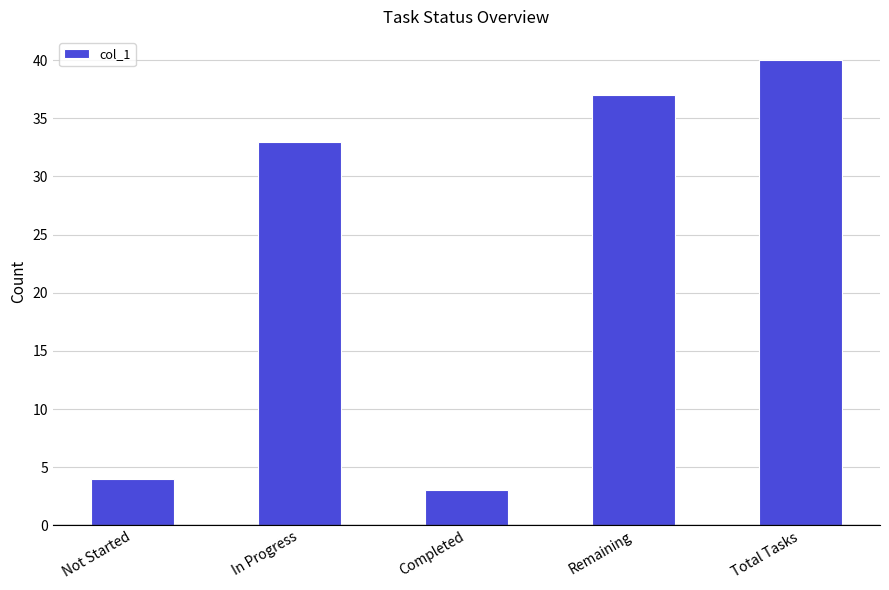

Where is the data nearest to the value 21?

In Progress